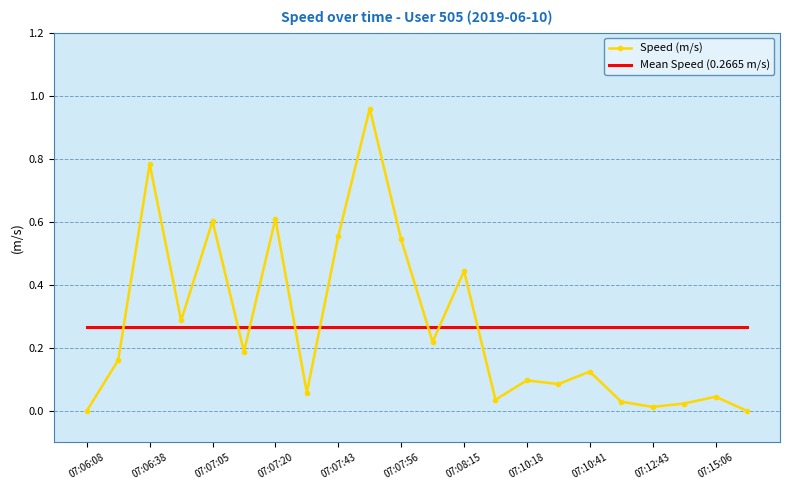

After their last crossing, which series has the higher values: Speed (m/s) or Mean Speed (0.2665 m/s)?

Mean Speed (0.2665 m/s)